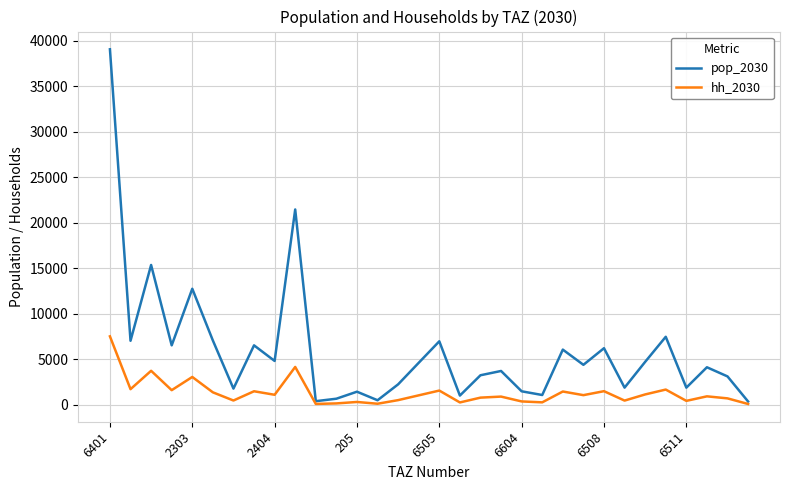

What is the sum of all hh_2030 values?

41505.6